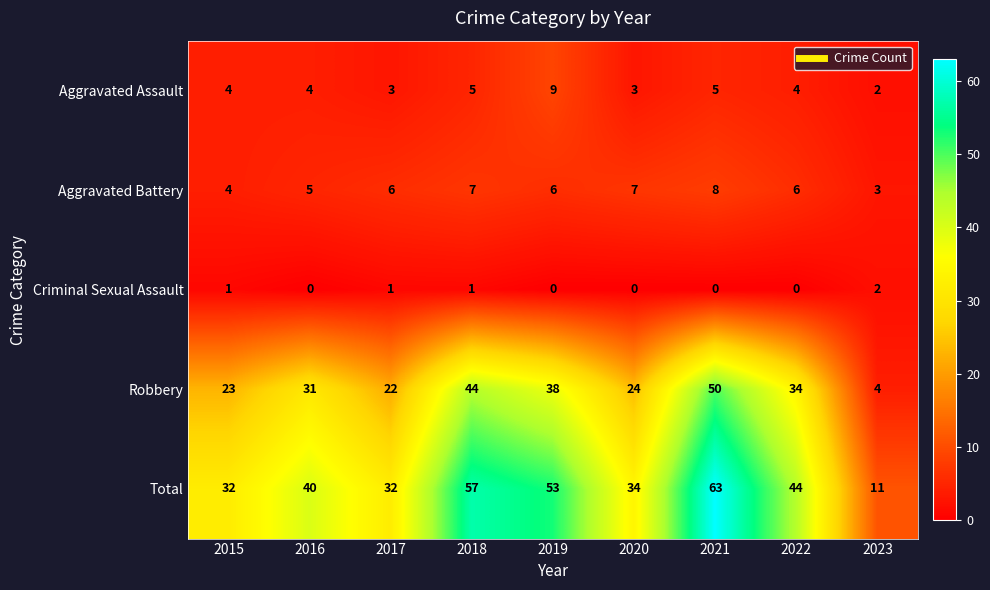

What is the sum of the Robbery values at 2020 and 2018?

68